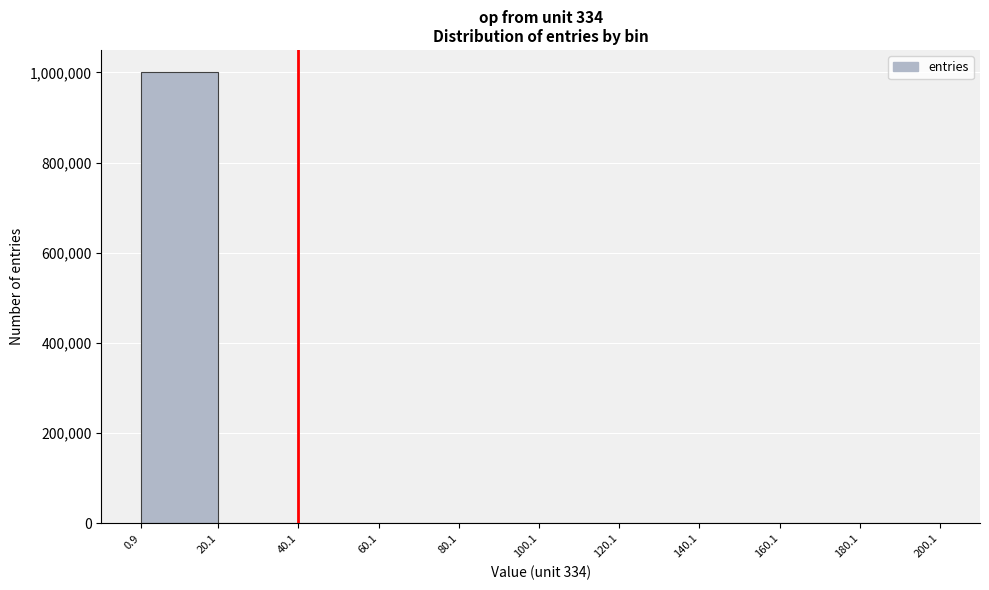

Reading left to right, transcribe this chart: for each bar, give the range it covers on the x-axis and its height. The values are not printed on the chart, so give them approximately, as read against the axis.

0.9 to 20.1: 1000000
20.1 to 40.1: under 20000
40.1 to 60.1: under 20000
60.1 to 80.1: 0
80.1 to 100.1: 0
100.1 to 120.1: 0
120.1 to 140.1: 0
140.1 to 160.1: 0
160.1 to 180.1: 0
180.1 to 200.1: 0